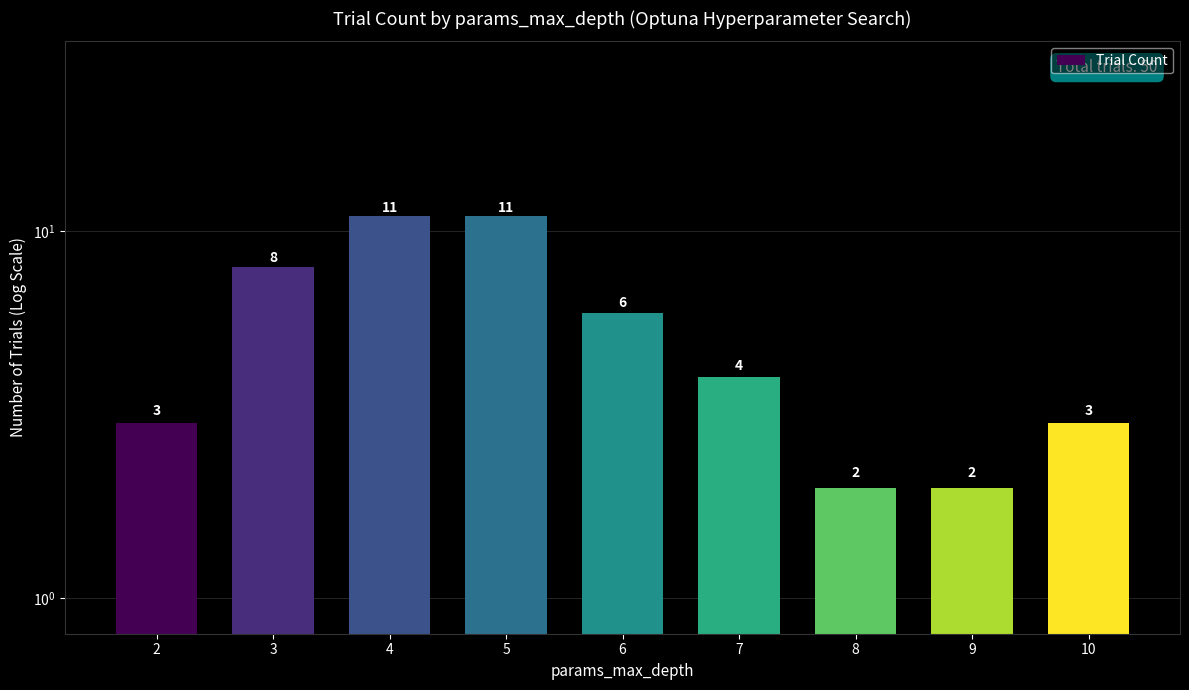

What is the difference between the values at 7 and 2?

1